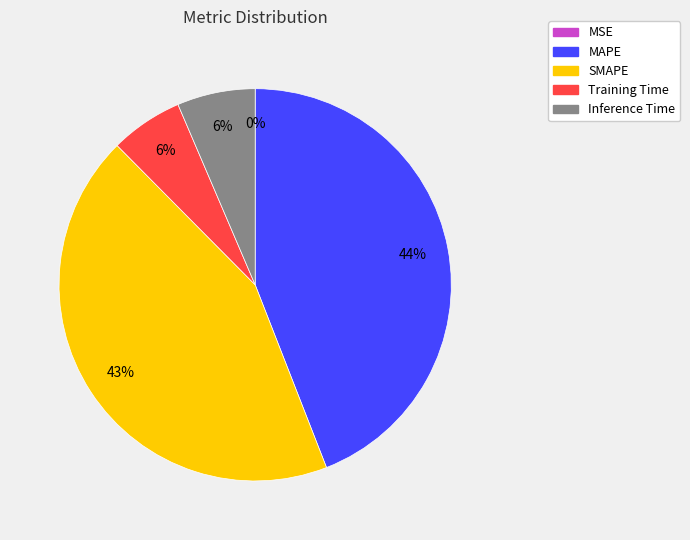

Approximately how many times larger is the value at MAPE compared to SMAPE?

1.0